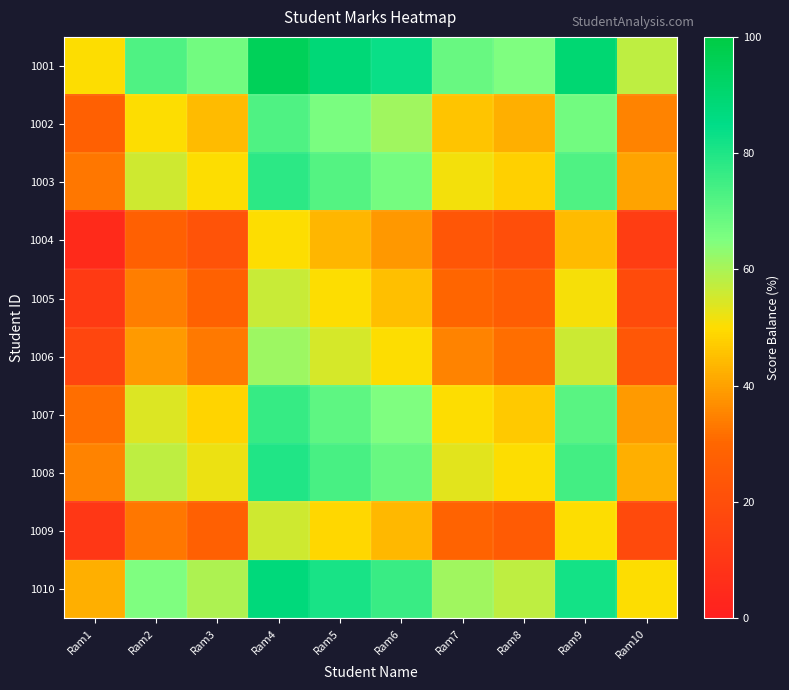

Between Ram5 and Ram2, which is larger?

Ram5